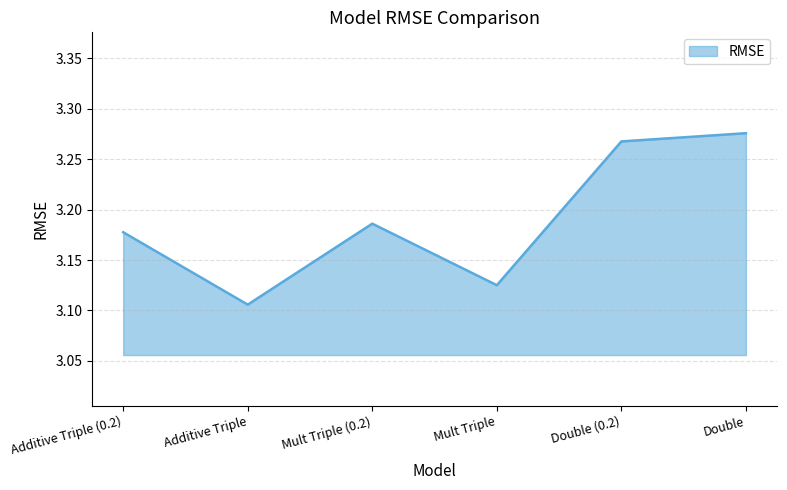

Where is the first local maximum?

Mult Triple (0.2)